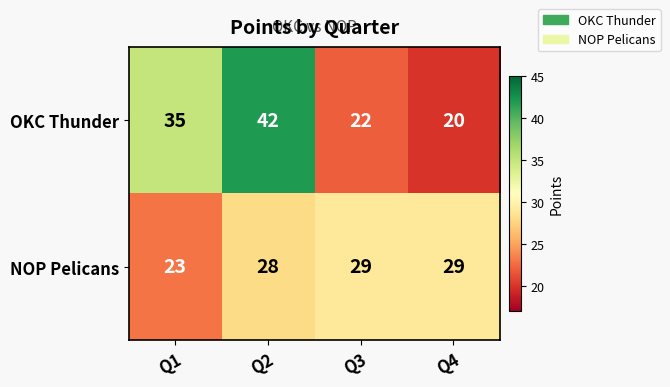

Where is OKC Thunder nearest to the value 31?

Q1